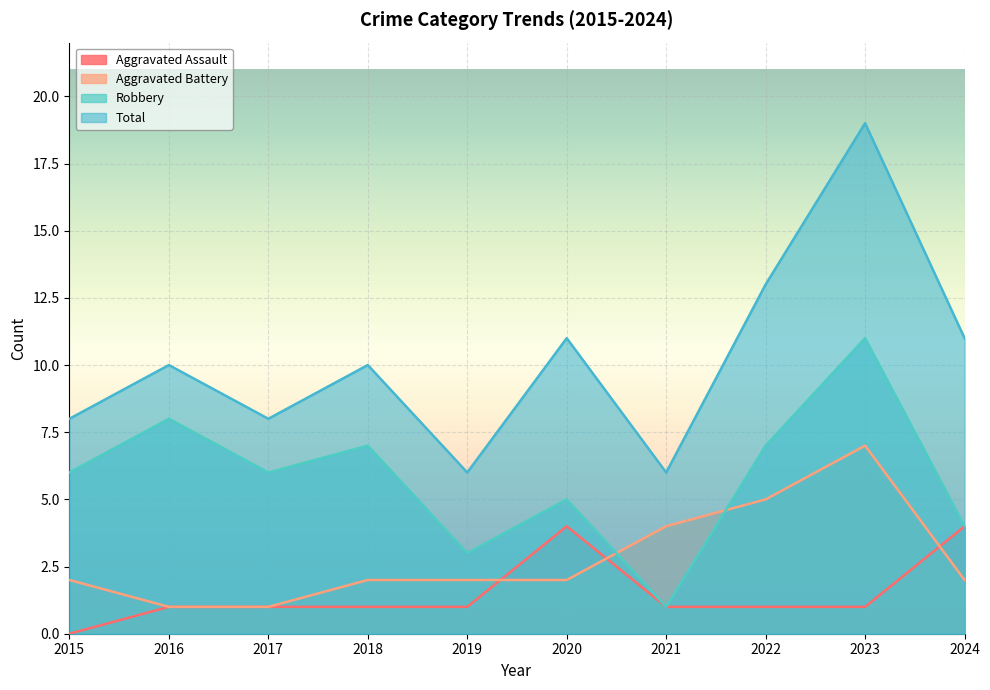

How many data points does each series have?

10